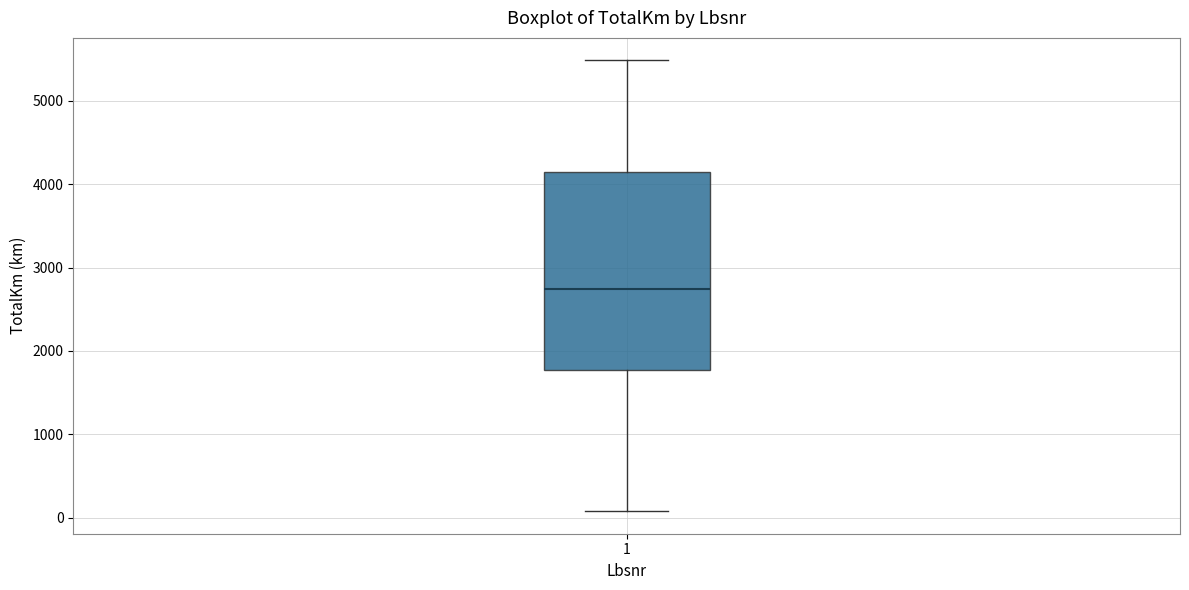

Where is the upper edge of the box at x = 1 on the y-axis? The values are not printed on the chart, so give them approximately, as read against the axis.

4100